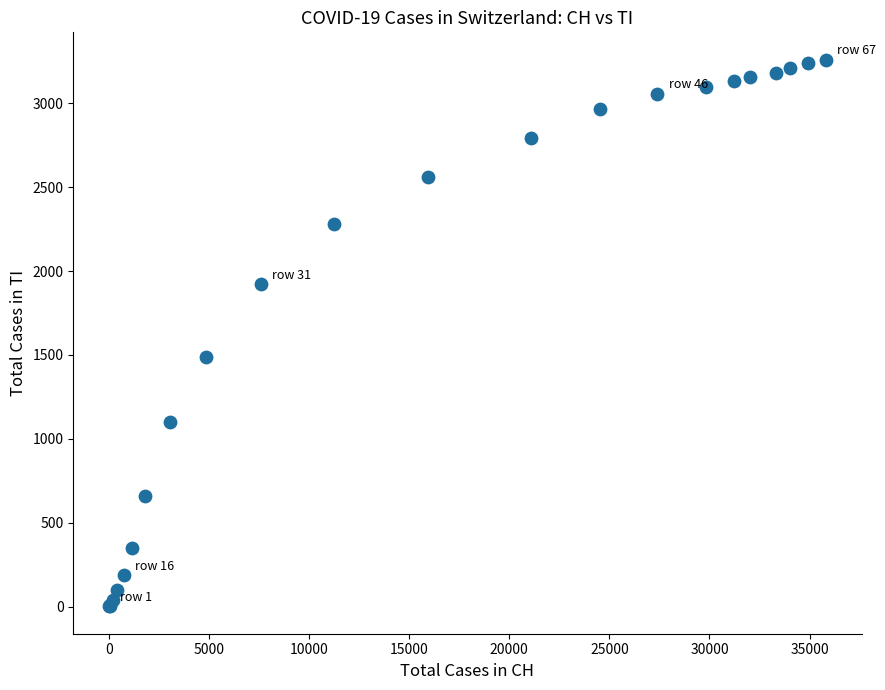

What Y value in the scatter plot is closest to 1631?

1489